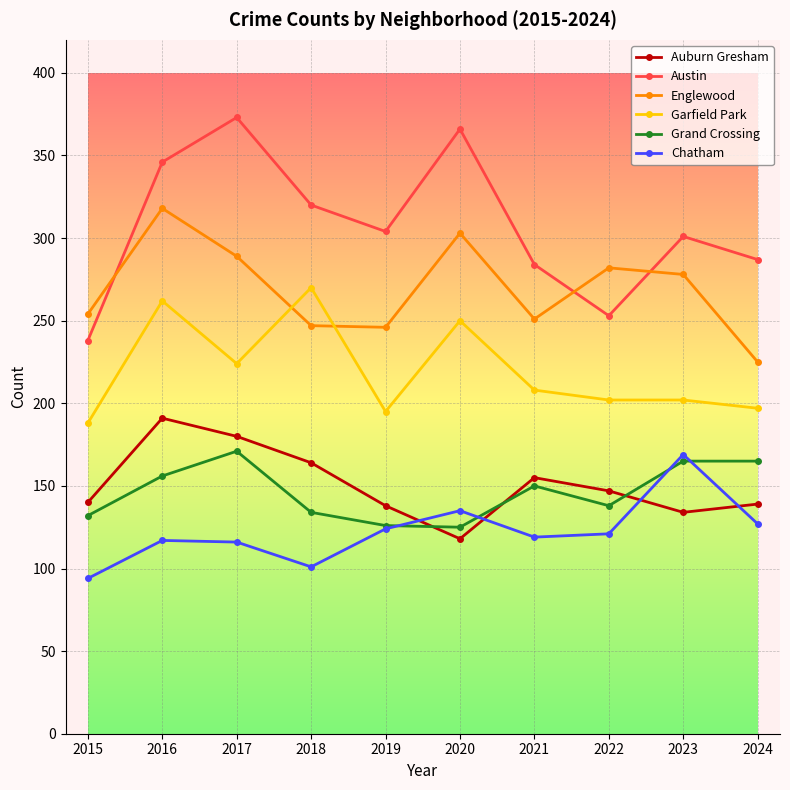

What is the difference between the Garfield Park values at 2023 and 2018?

68